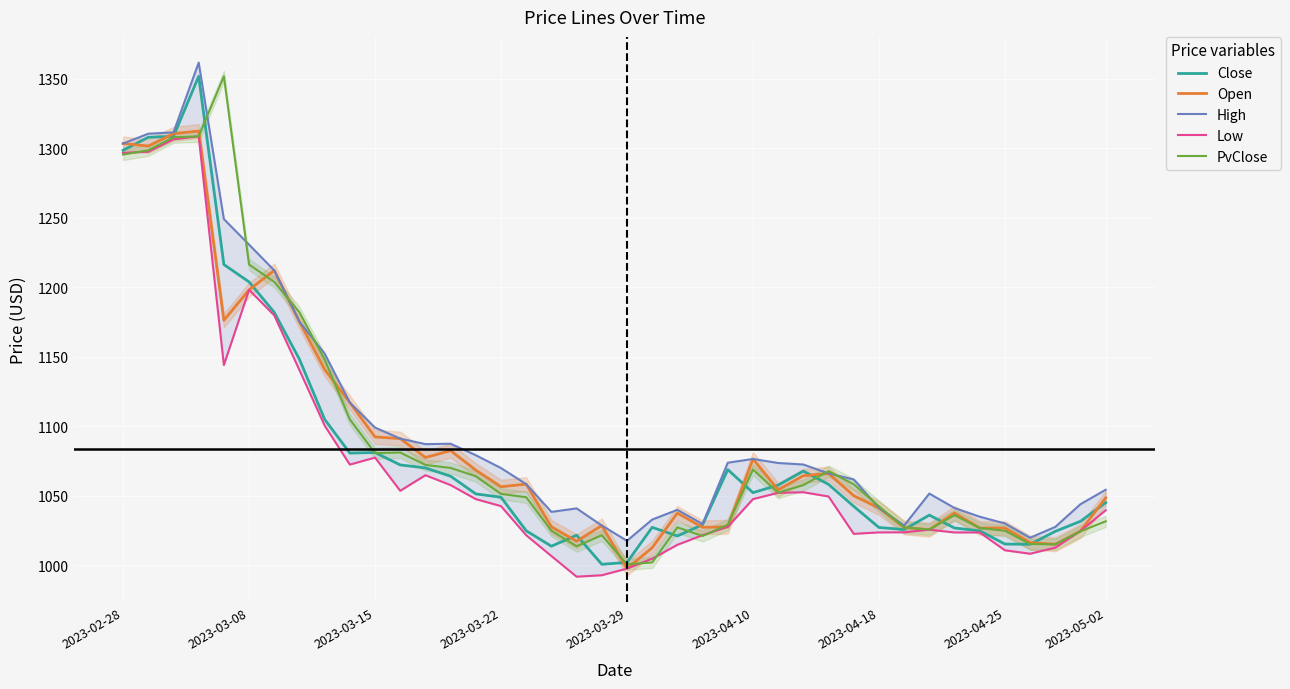

What is the lowest value of the PvClose series?

1000.6